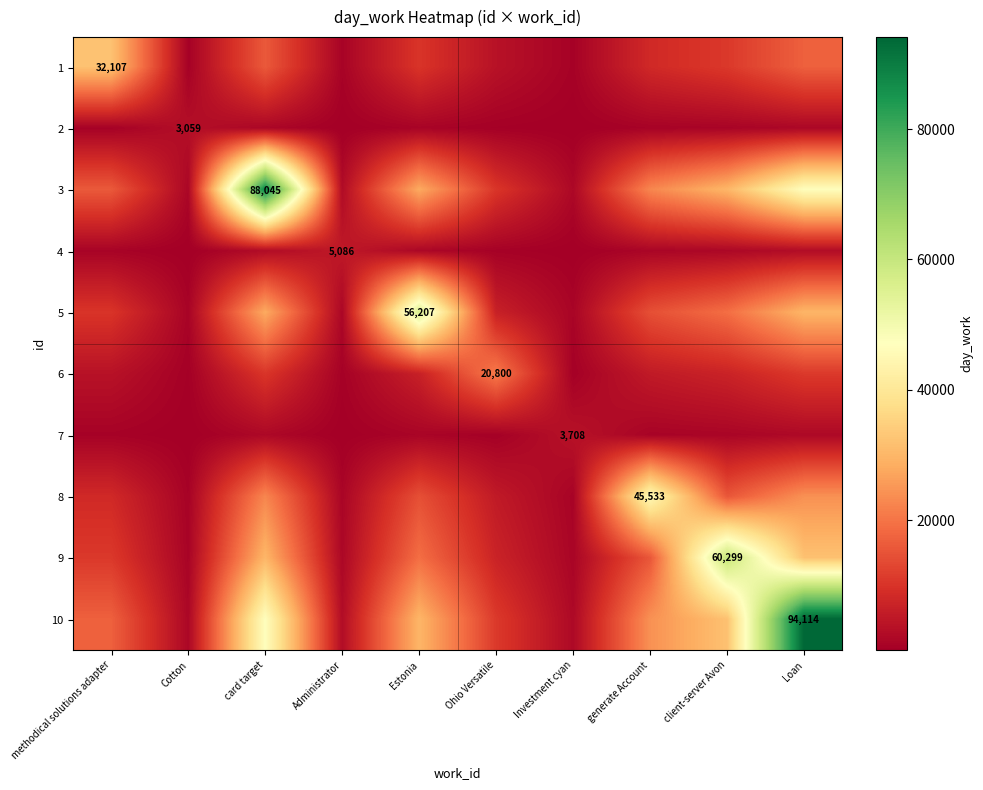

How many data points in 10 are less than 24190?

5